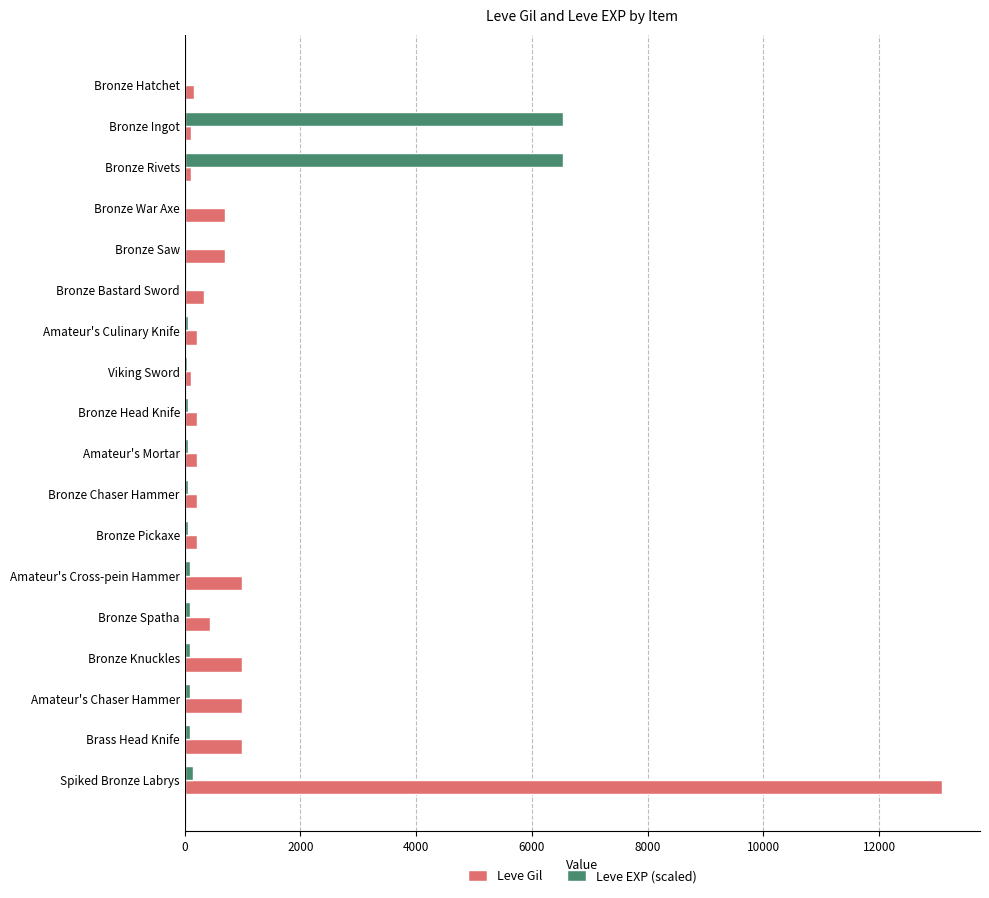

Is the value of Leve Gil at Bronze Spatha greater than the value of Leve EXP (scaled) at Bronze Knuckles?

Yes